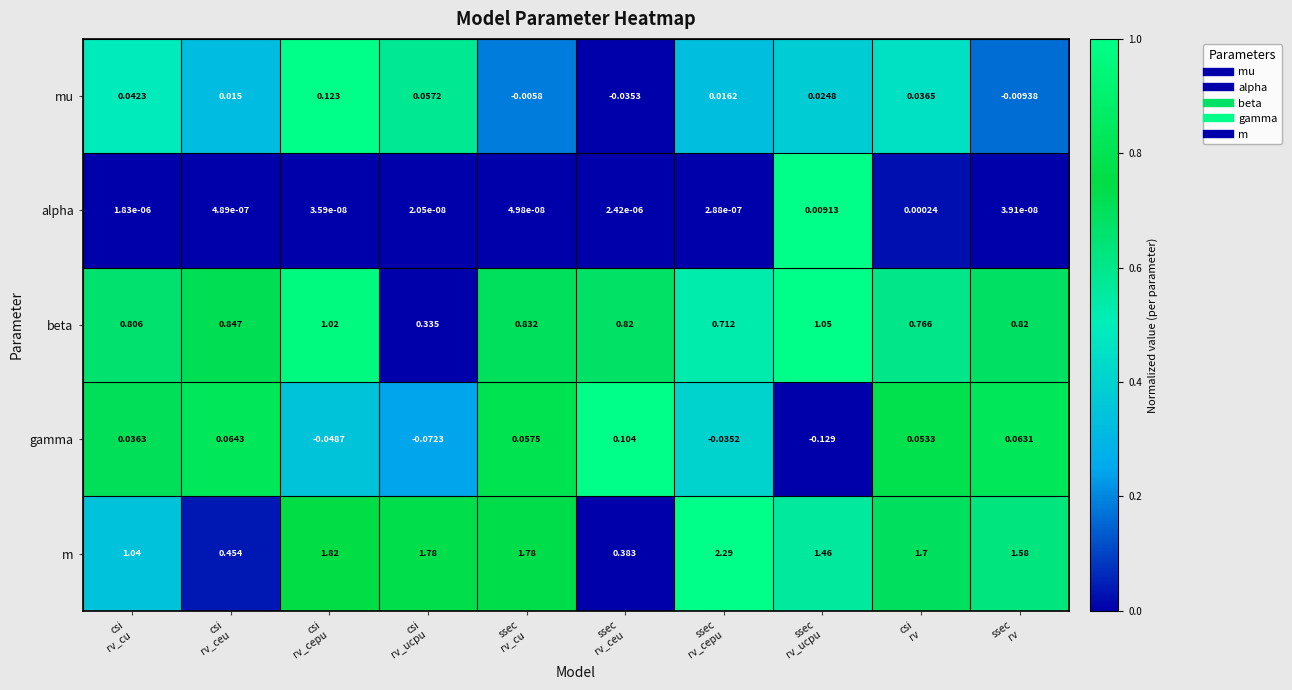

How many values in the gamma series are below 0?

4